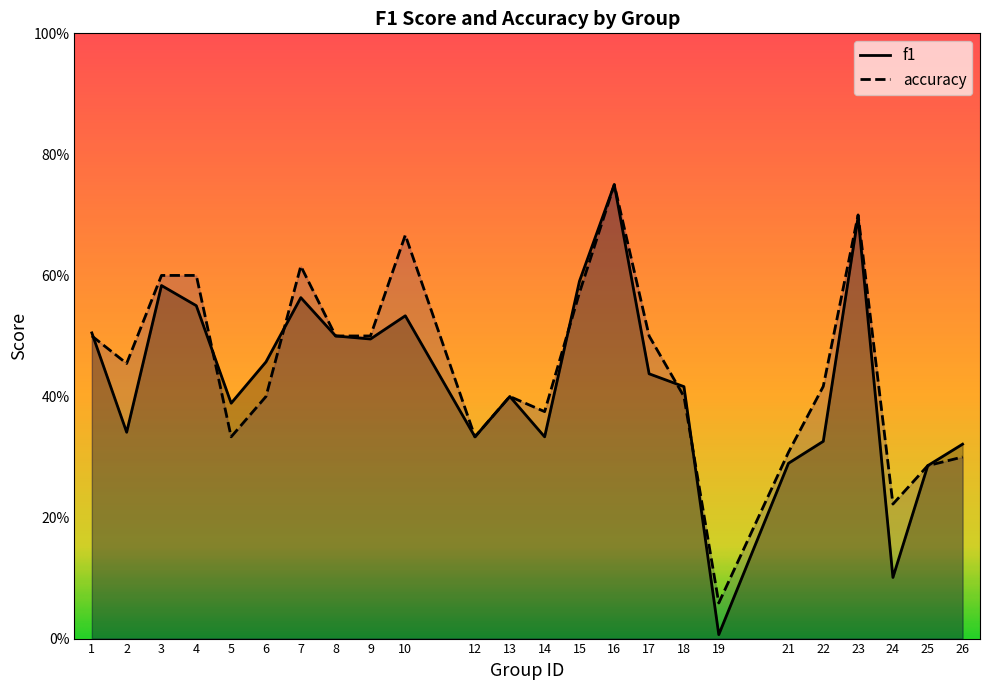

What is the difference between the highest and lowest values at 5?

0.1